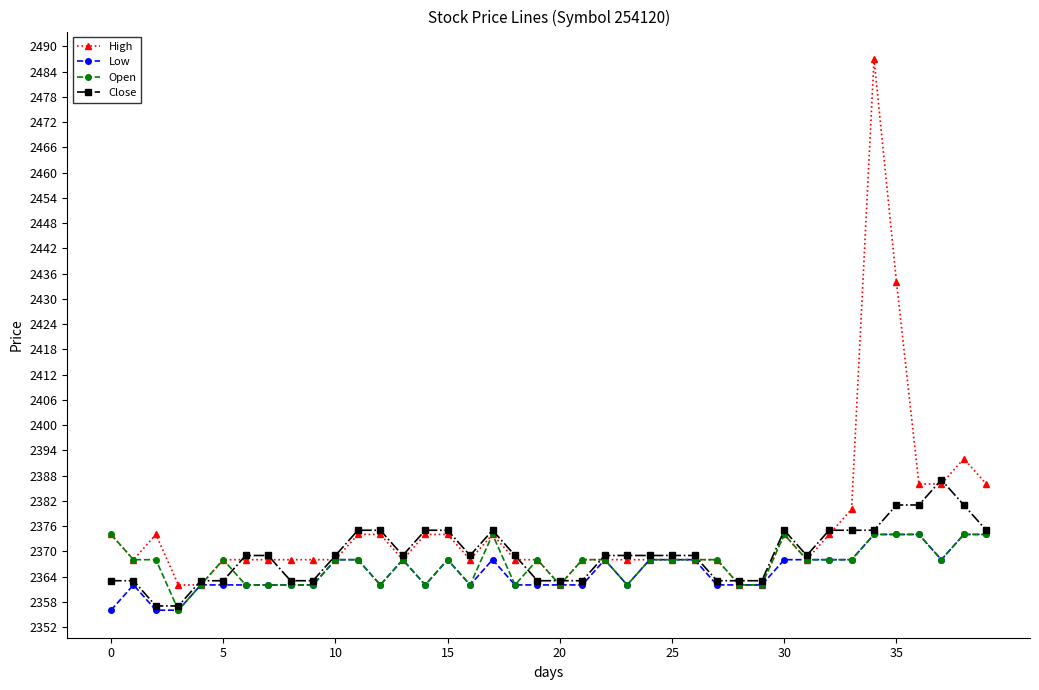

How many distinct data groups are displayed?

4